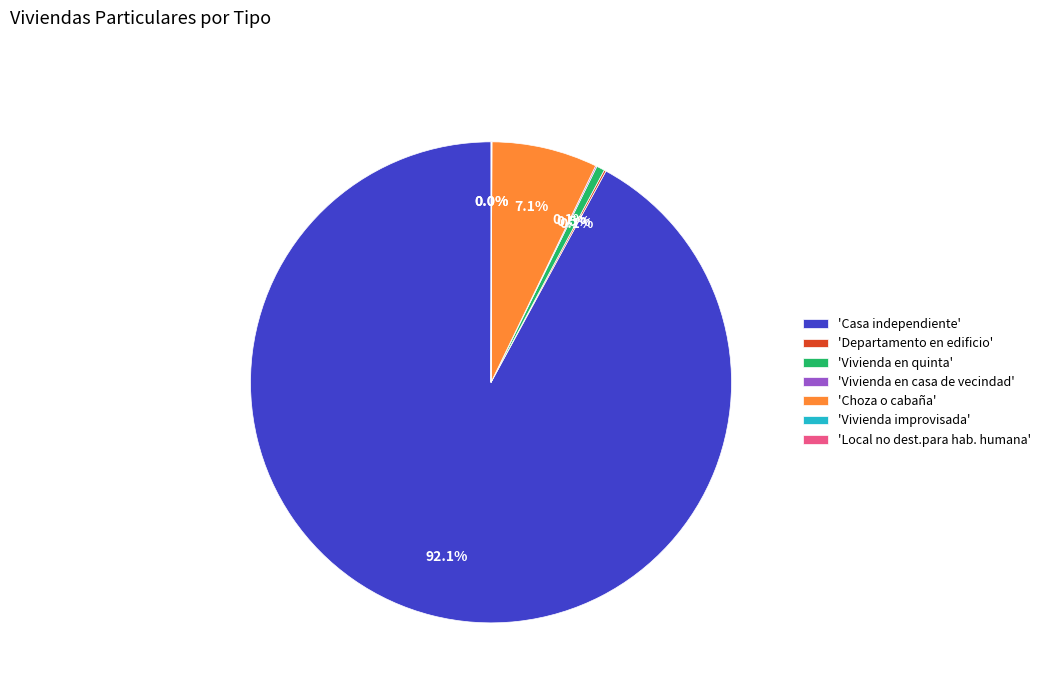

What portion of the pie excludes 'Vivienda en quinta'?

99.5%